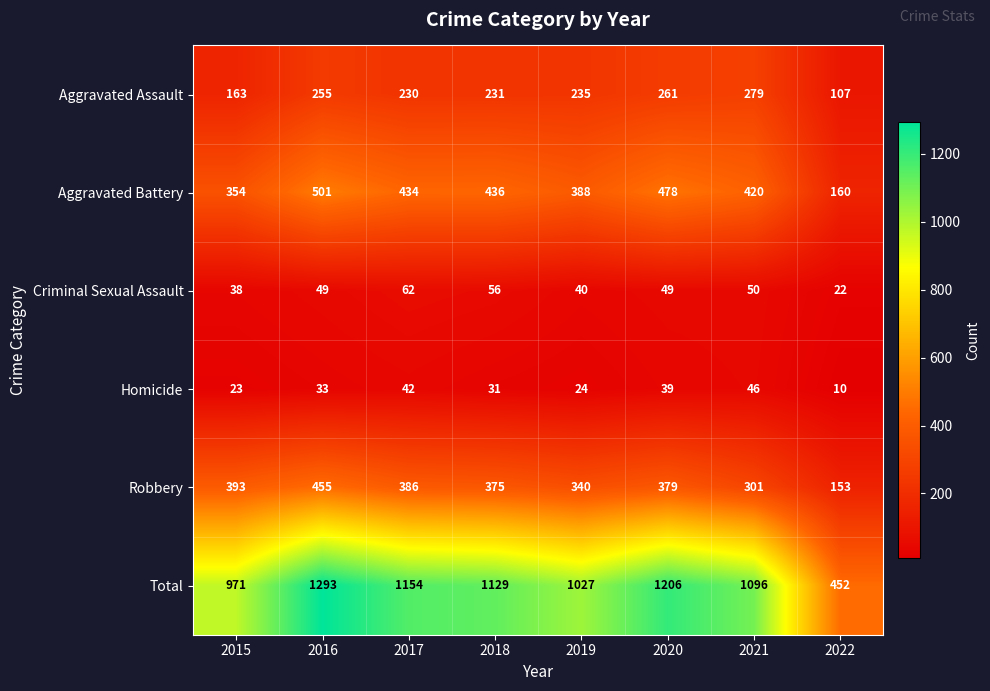

What is the difference between the second highest and second lowest values in the Total series?

235